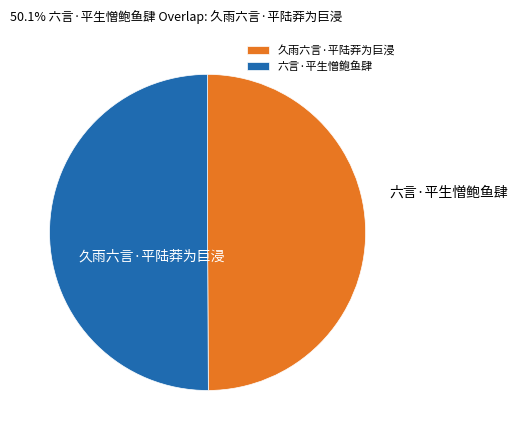

True or false: 六言·平生憎鲍鱼肆 accounts for 39% of the total.

False